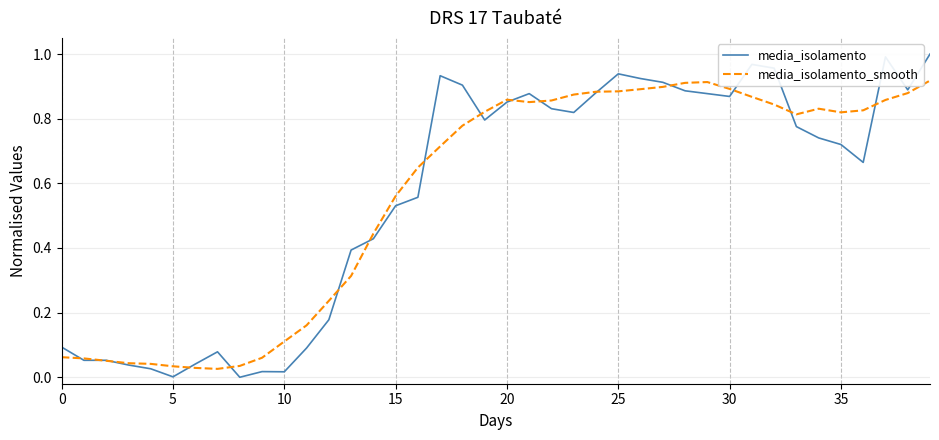

Which series has the widest spread of values?

media_isolamento